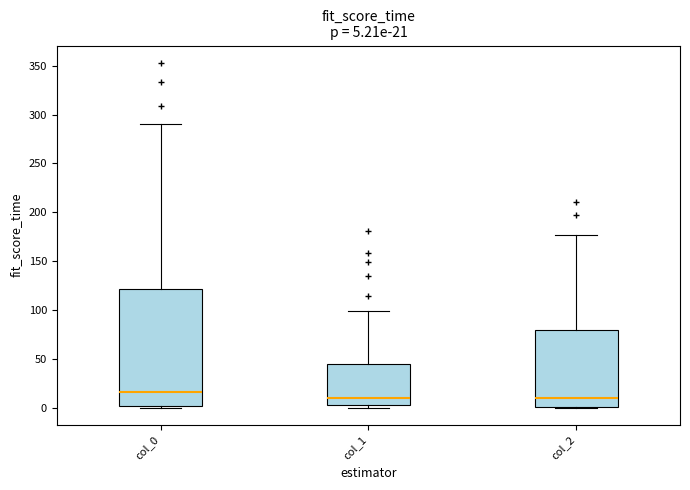

Which box is the tallest, from its lower edge to its upper edge?

col_0